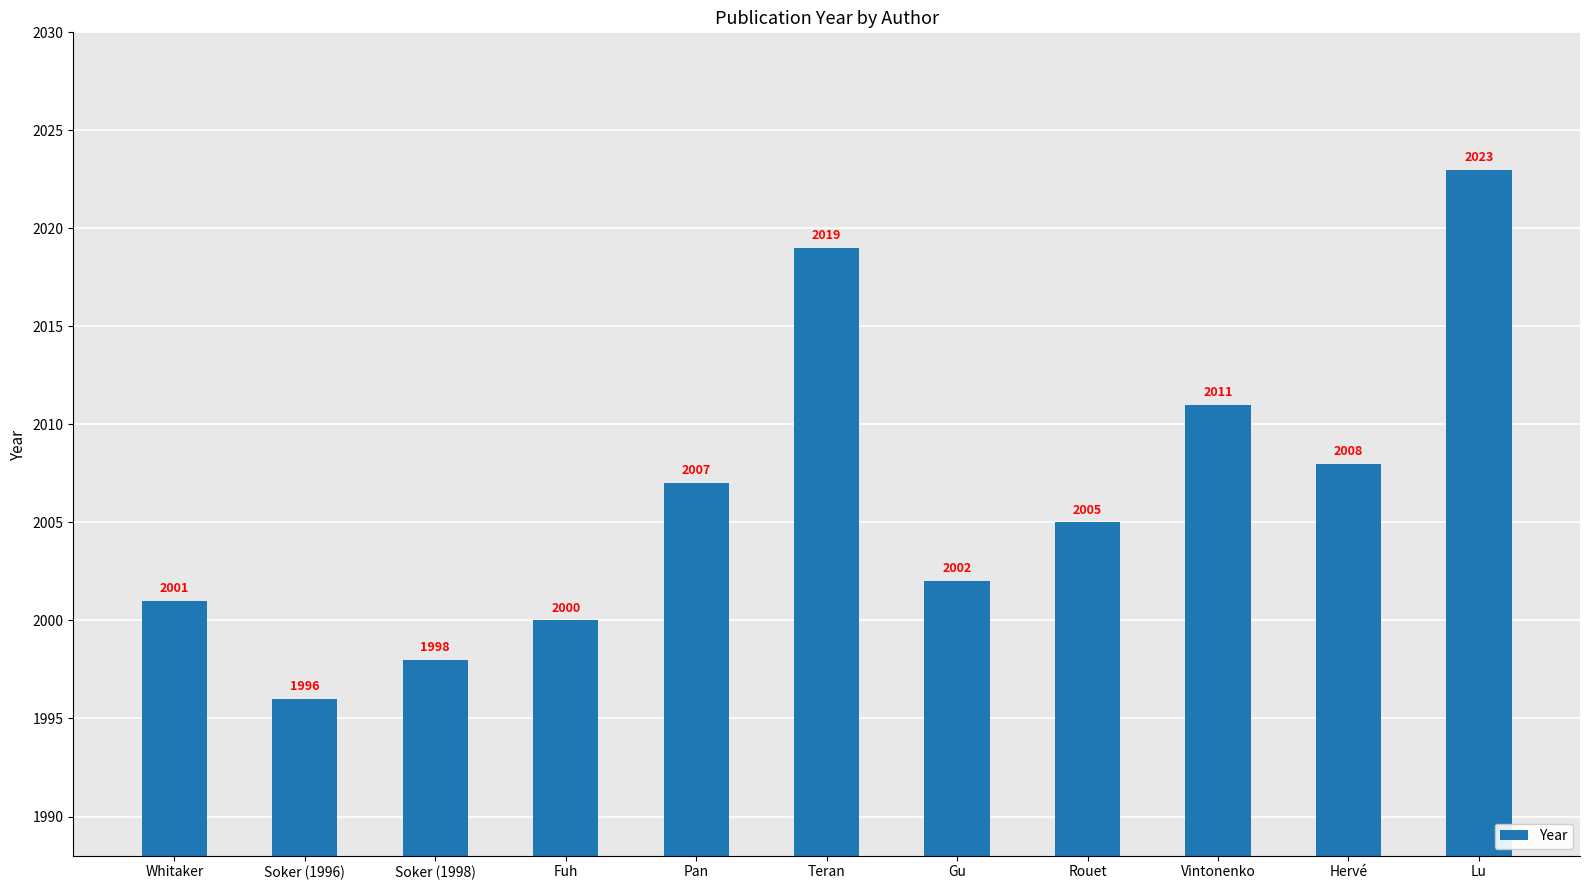

Reading left to right, transcribe all the data shown in this chart.

Whitaker=2001	Soker (1996)=1996	Soker (1998)=1998	Fuh=2000	Pan=2007	Teran=2019	Gu=2002	Rouet=2005	Vintonenko=2011	Hervé=2008	Lu=2023